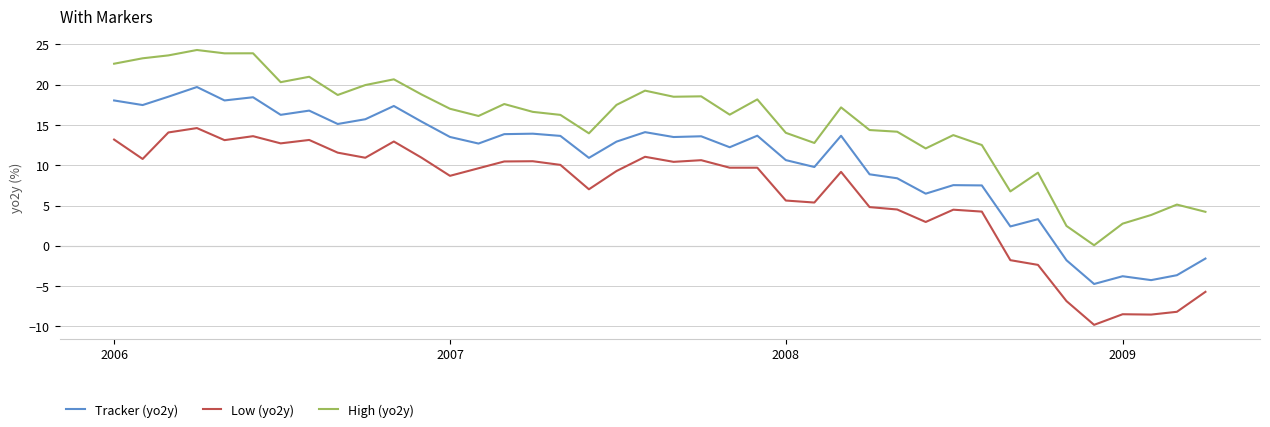

Which series has the largest total across all categories?

High (yo2y)